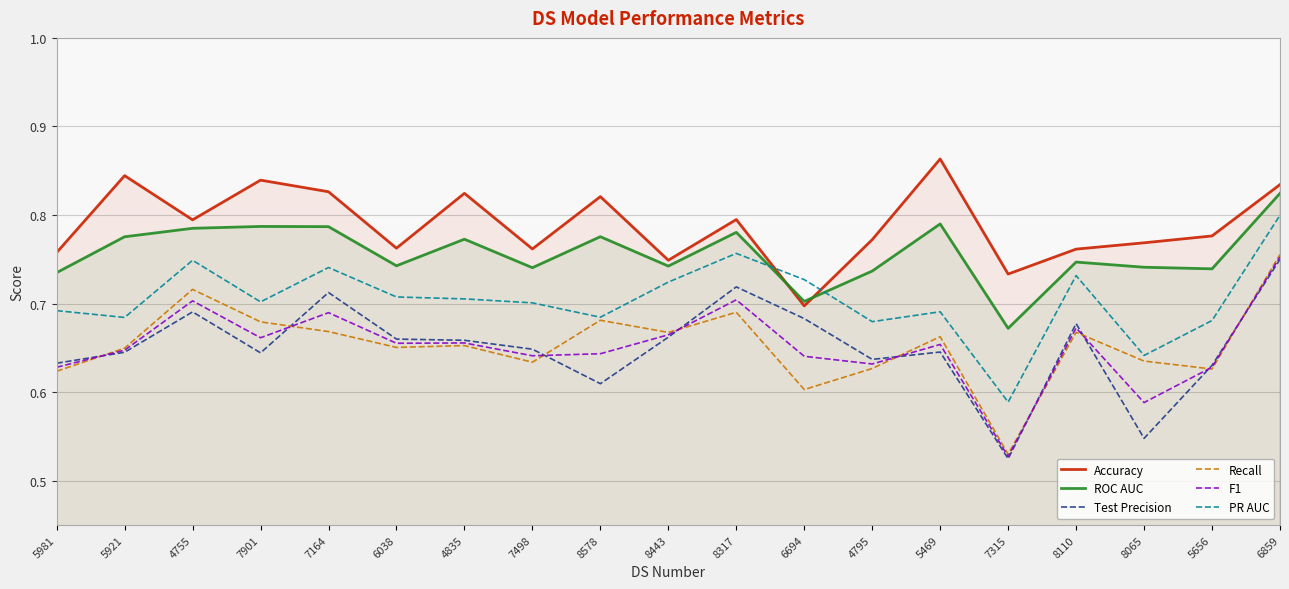

Between 4835 and 5656, which series saw the biggest shift?

Accuracy